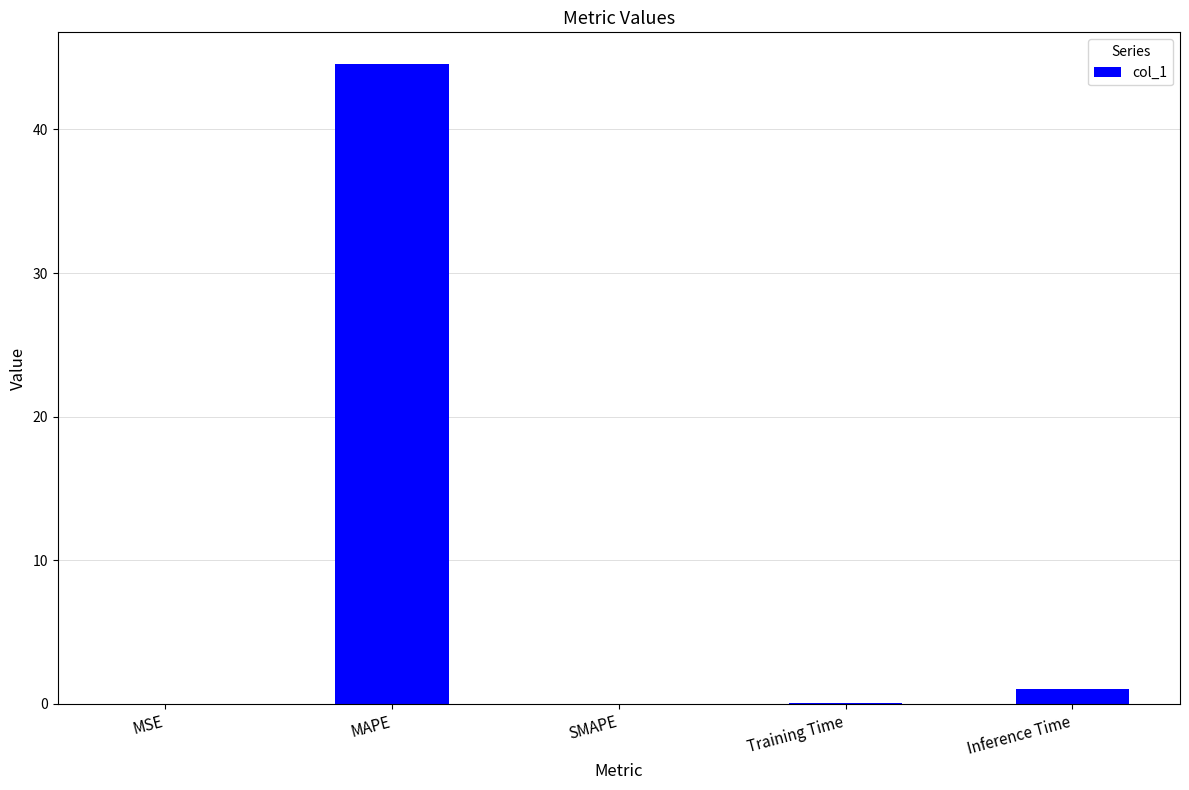

True or false: the data shows 0.0 at MSE.

True